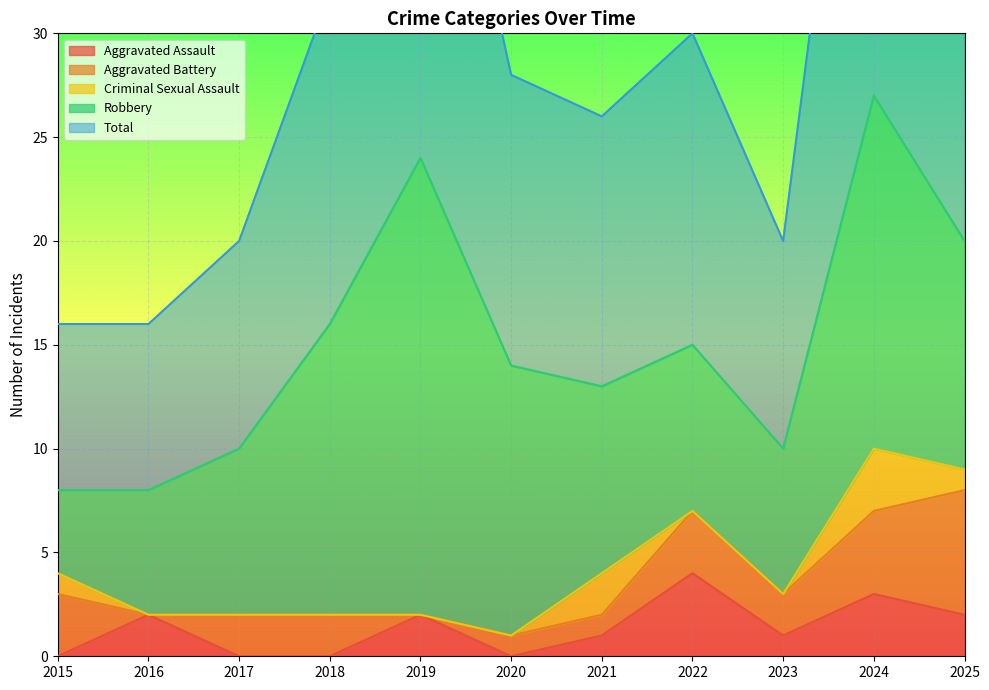

Which series has the widest spread of values?

Total